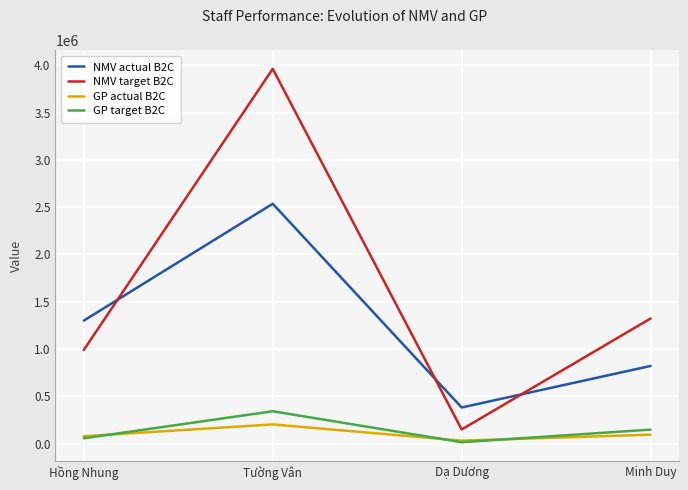

What is the sum of the NMV actual B2C values at Hồng Nhung and Tường Vân?

3836949.0